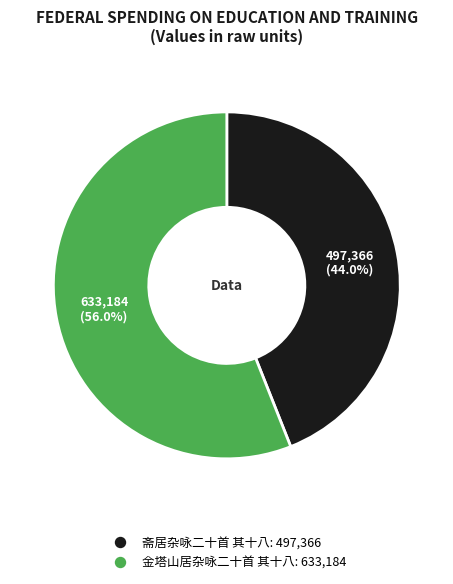

Does 金塔山居杂咏二十首 其十八 represent more than half of the total?

Yes